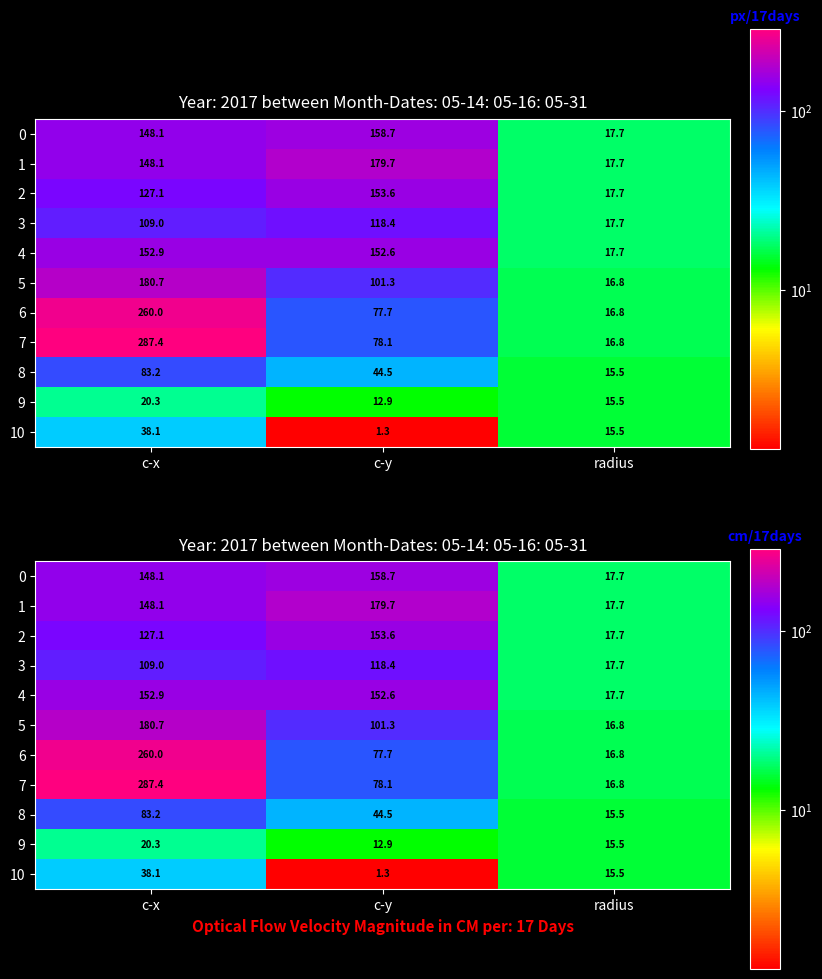

The 2 series shows 153.6 at c-y. True or false?

True